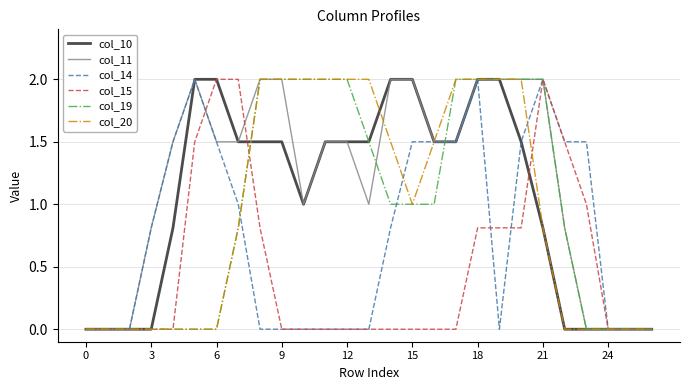

Which series has the largest total across all categories?

col_11